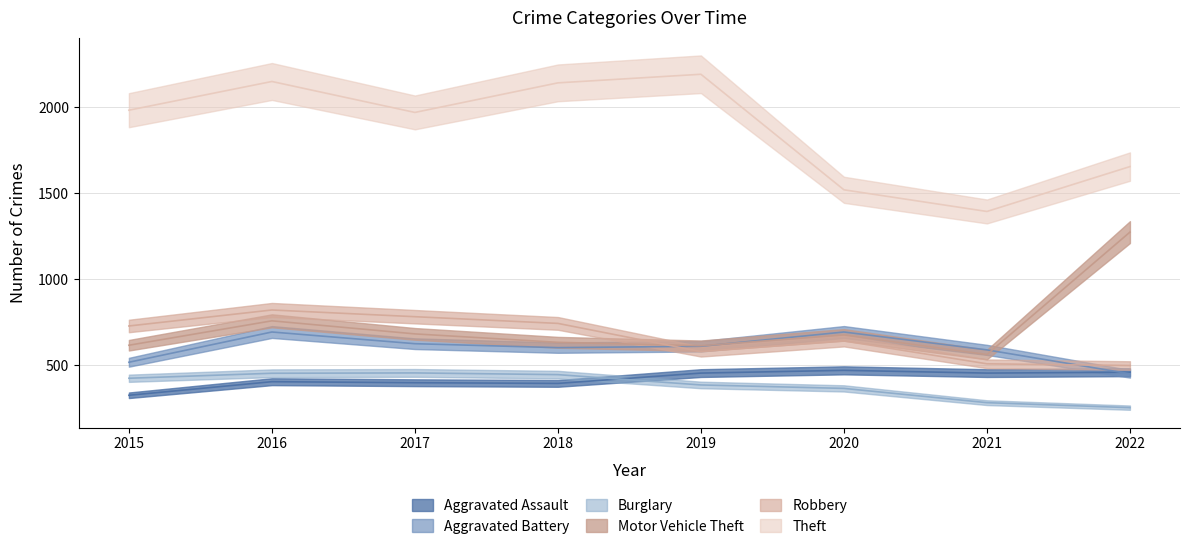

Which category has the highest value across all series?

2019